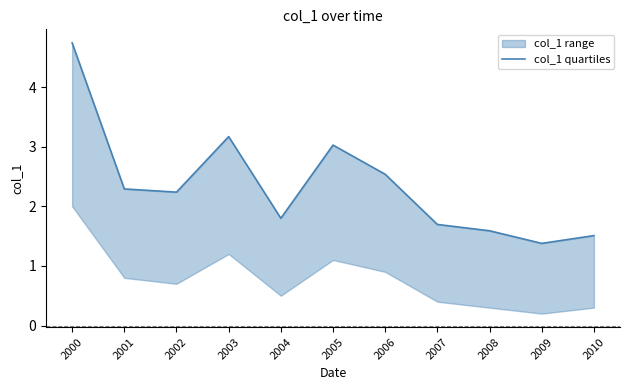

Reading left to right, what are all the values shown in this chart?

2000=4.7	2001=2.3	2002=2.2	2003=3.2	2004=1.8	2005=3.0	2006=2.5	2007=1.7	2008=1.6	2009=1.4	2010=1.5